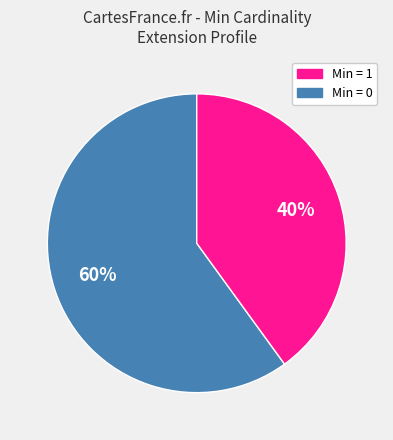

Is there a majority slice in this chart?

Yes